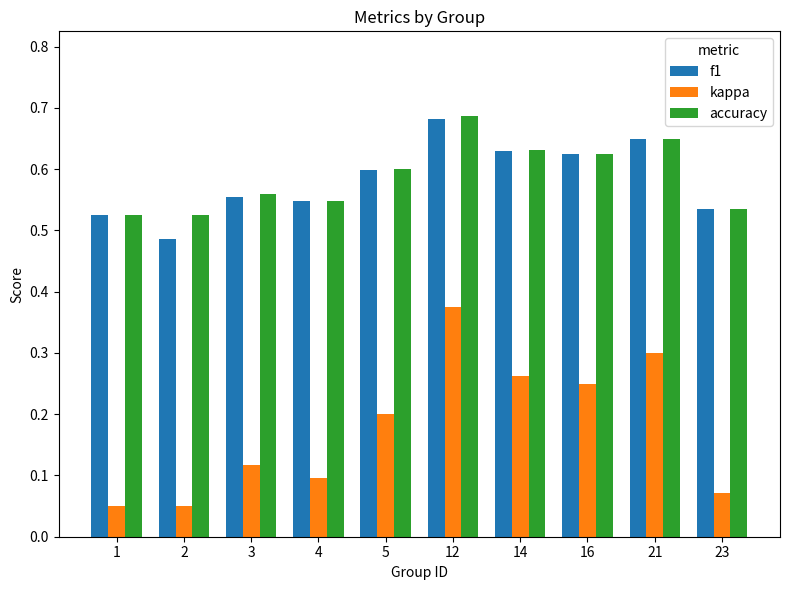

Which category has the highest value in the f1 series?

12